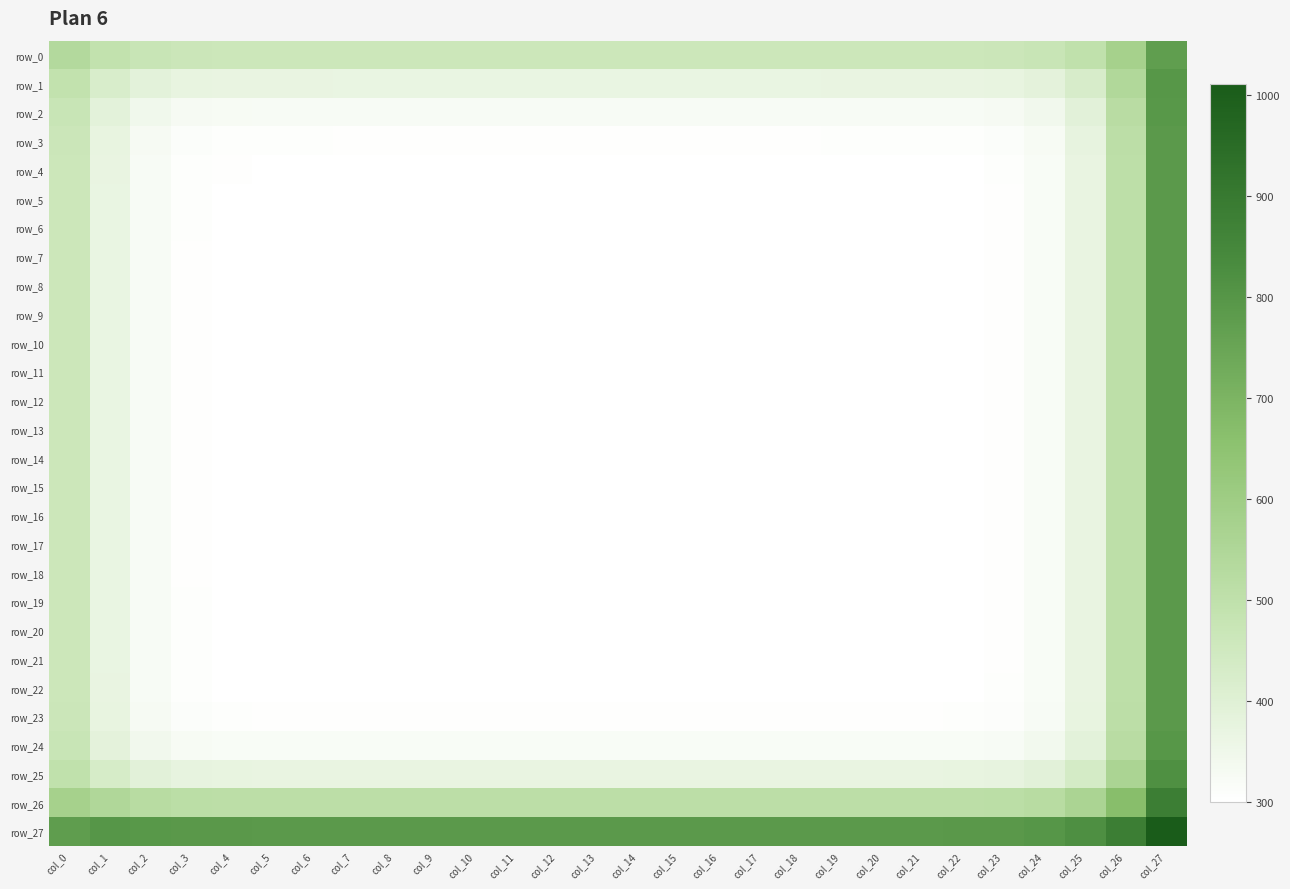

Is the value of row_3 at col_0 greater than the value of row_12 at col_15?

Yes